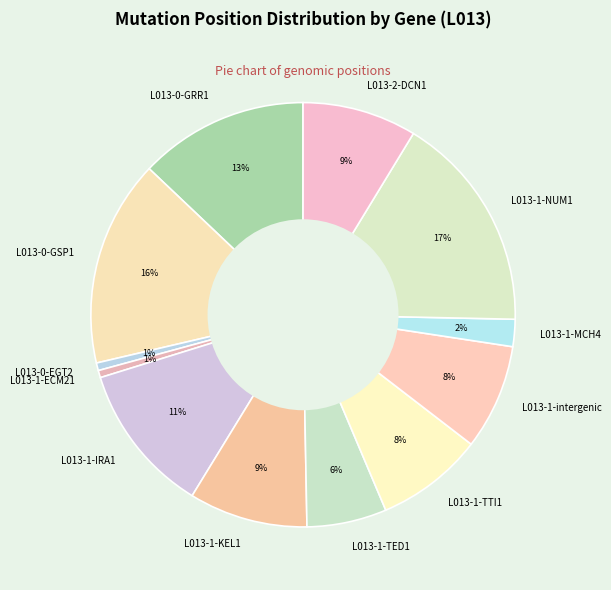

Which slice is the largest?

L013-1-NUM1